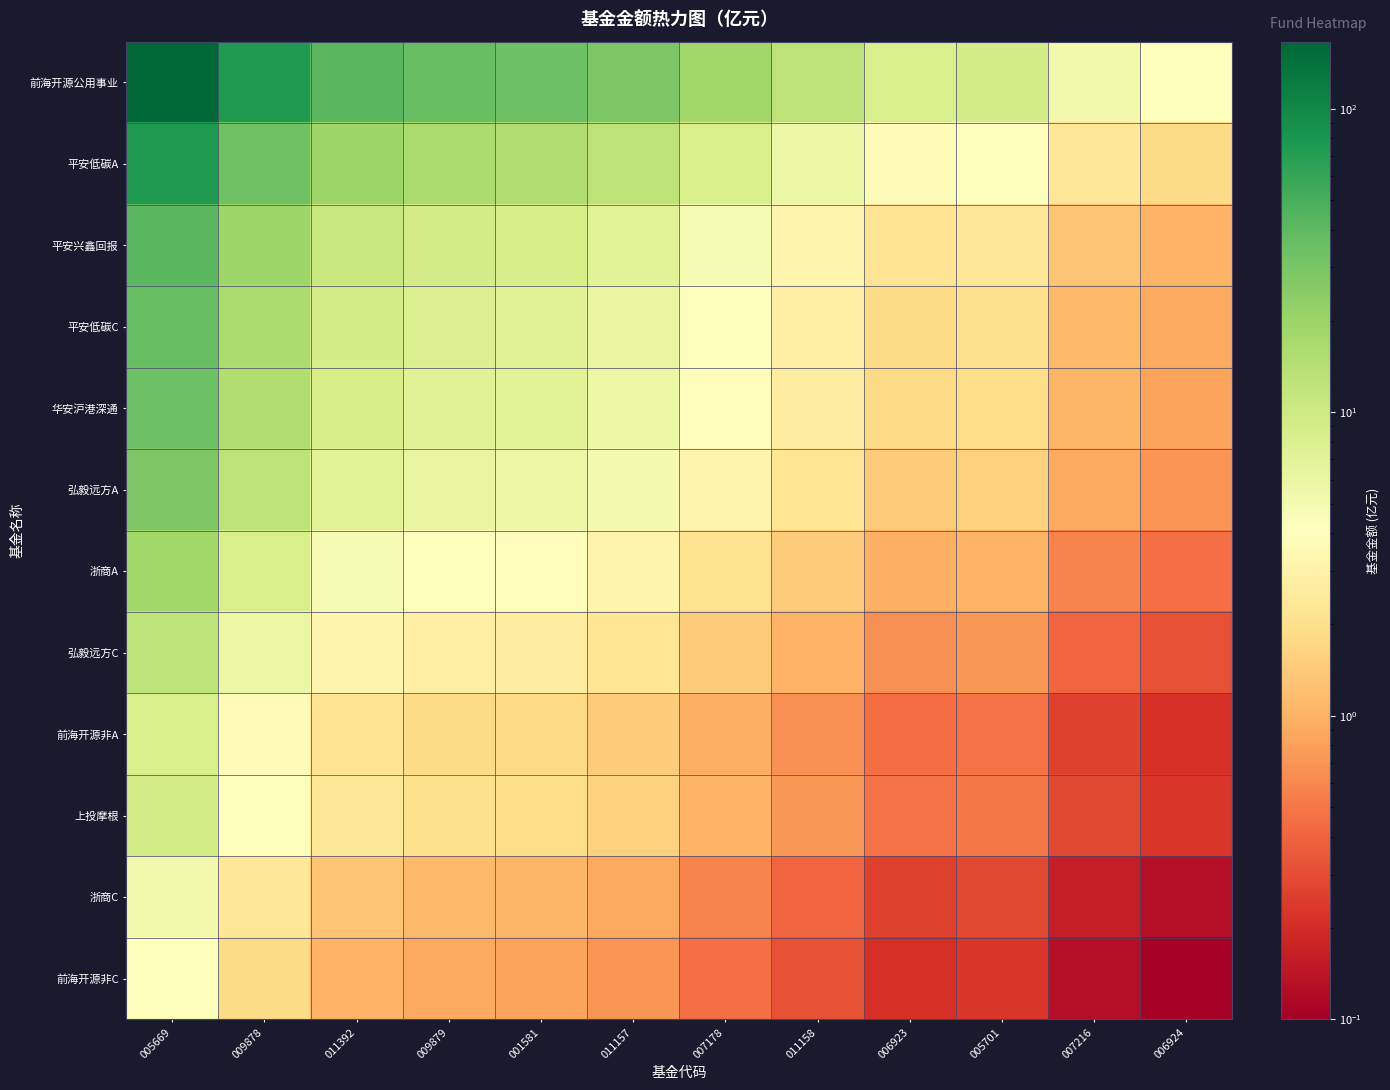

At how many categories does at least one series exceed 28?

6